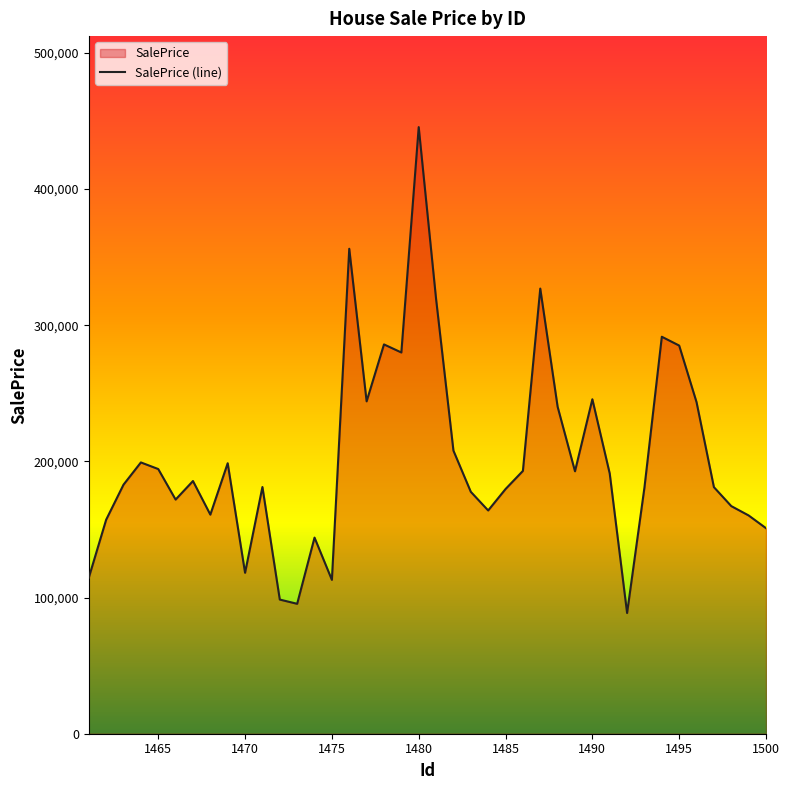

What is the value of the 18th point from the left?

285889.5